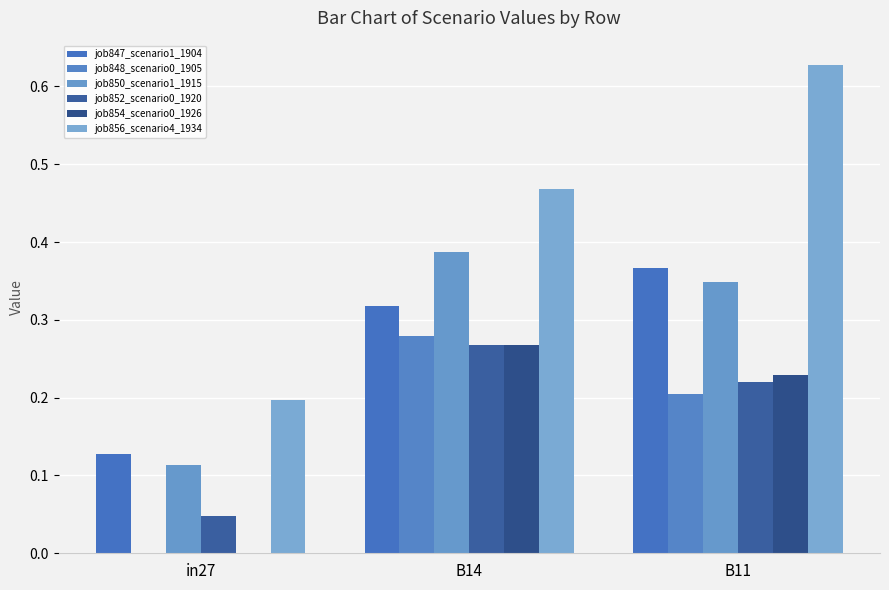

The job852_scenario0_1920 series shows 0.1 at B14. True or false?

False